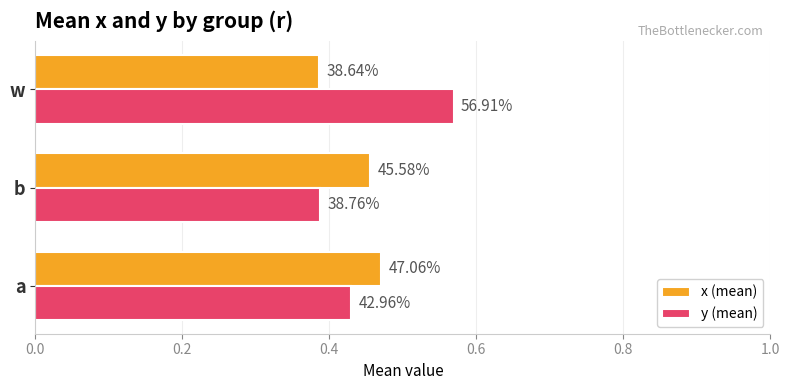

Which series has the largest total across all categories?

y (mean)